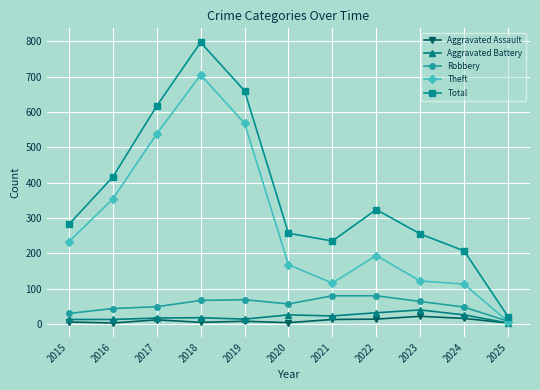

True or false: Aggravated Battery and Total cross at least once.

False